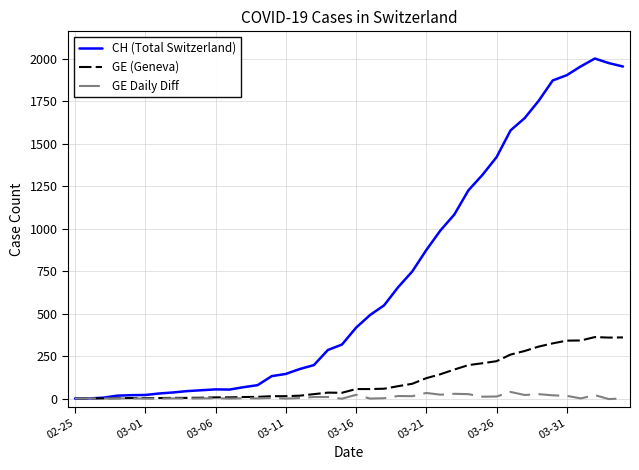

Which series has the largest total across all categories?

CH (Total Switzerland)